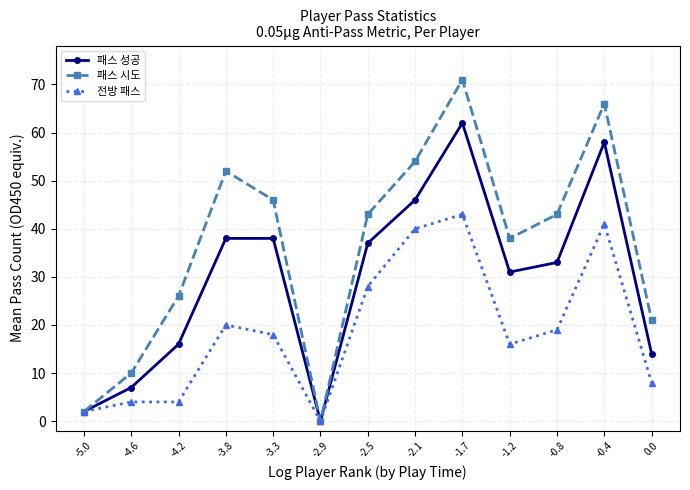

The 전방 패스 series shows 4 at -4.2. True or false?

True